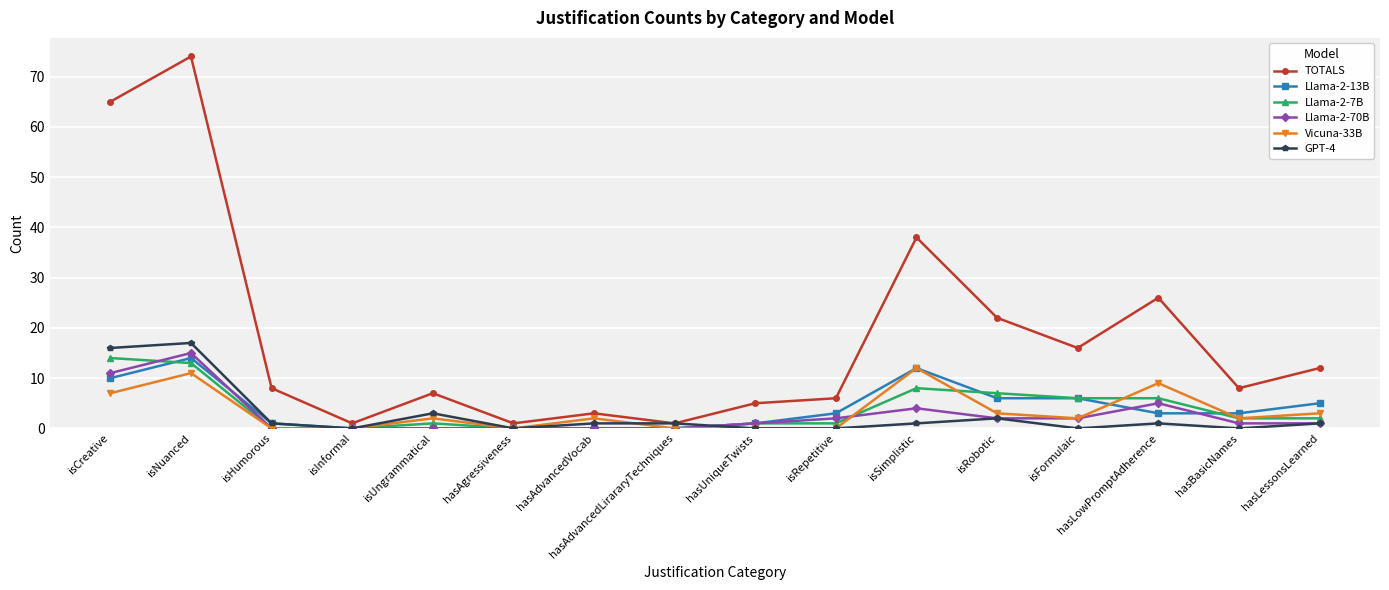

Is it true that Llama-2-70B equals 5 at isNuanced?

False